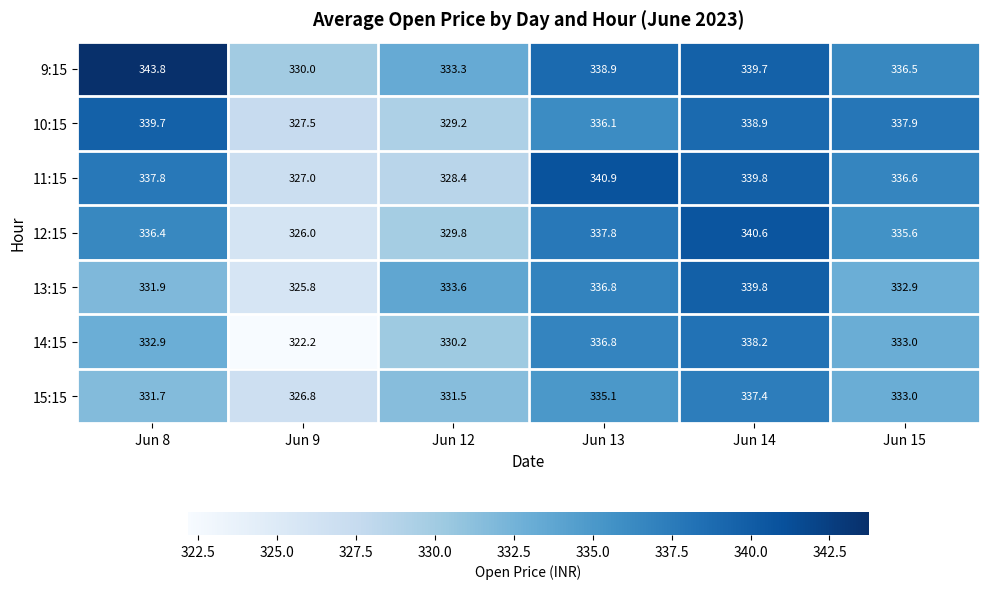

What is the difference between the highest and lowest values at Jun 9?

7.8